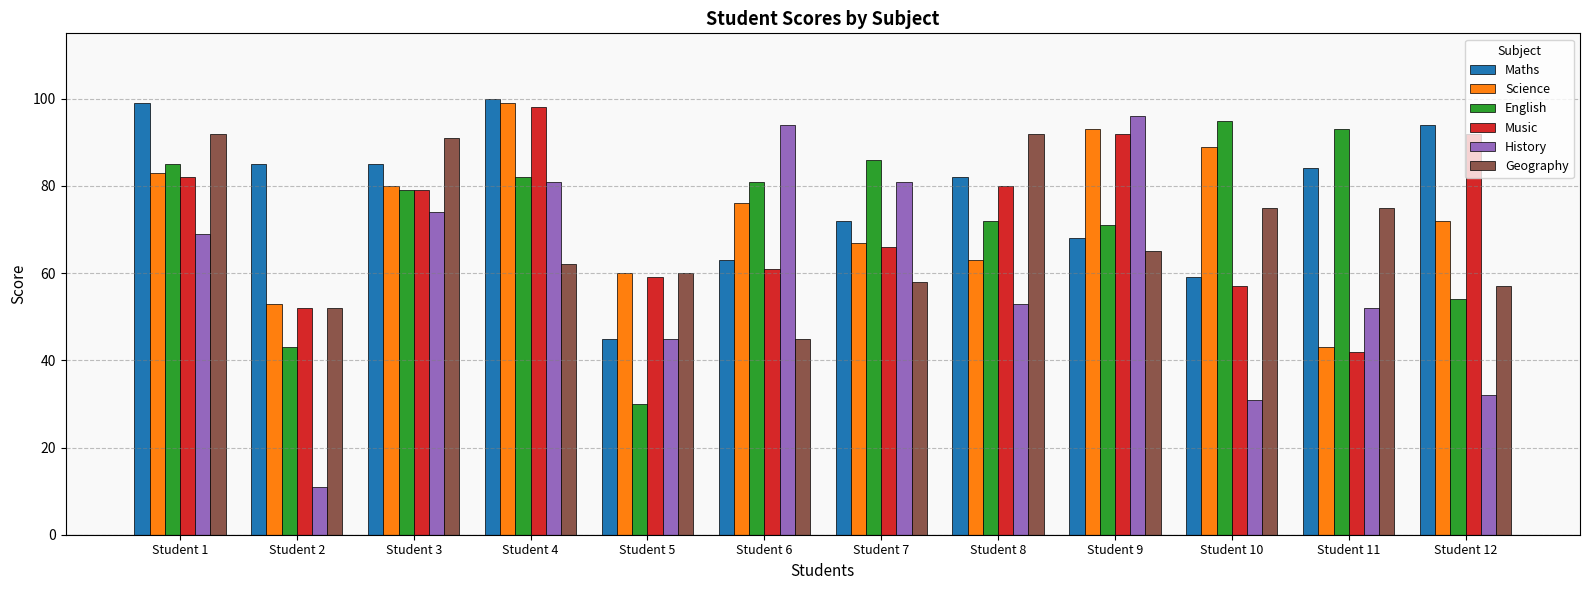

What is the maximum value shown in the chart?

100